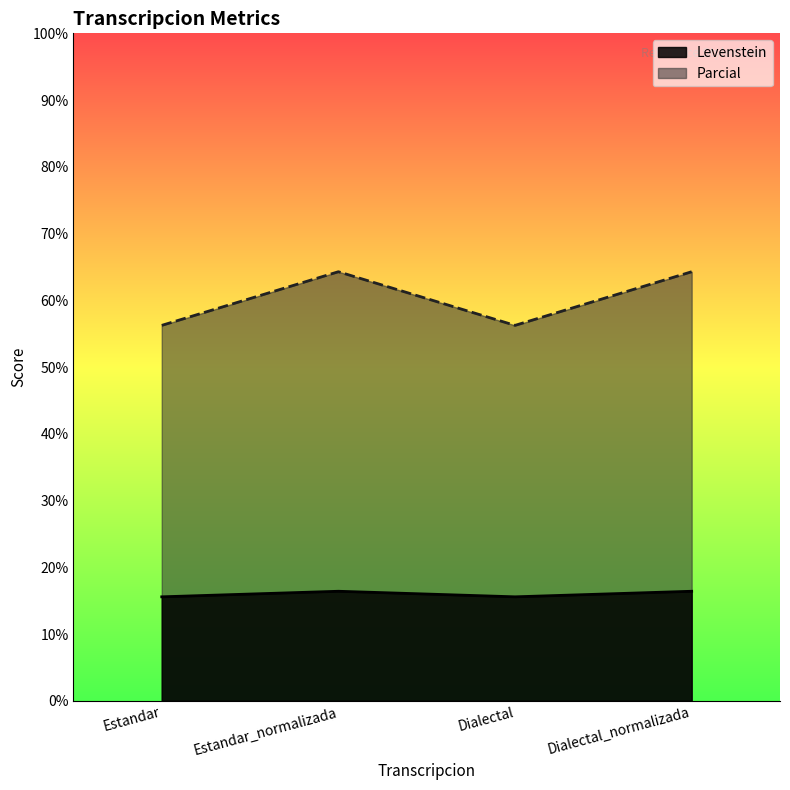

Reading right to left, what are all the values shown in this chart?

Levenstein: Dialectal_normalizada=16.4	Dialectal=15.6	Estandar_normalizada=16.4	Estandar=15.6
Parcial: Dialectal_normalizada=64.3	Dialectal=56.2	Estandar_normalizada=64.3	Estandar=56.2